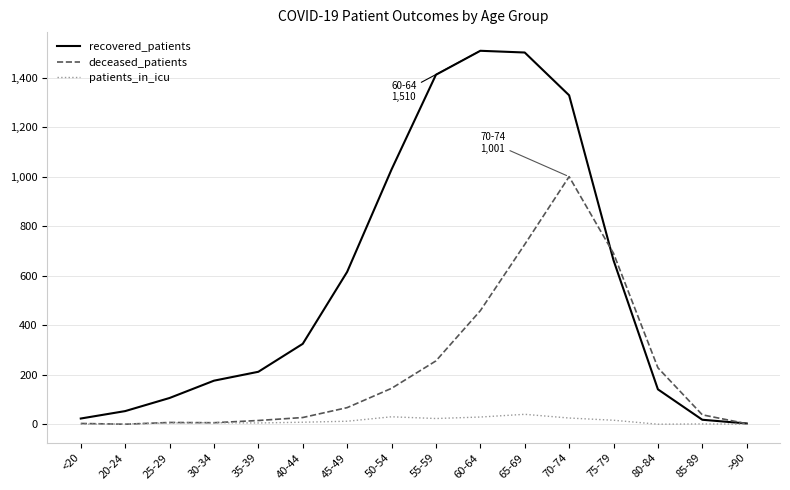

In patients_in_icu, how many points are higher than both neighbors (excluding endpoints)?

4